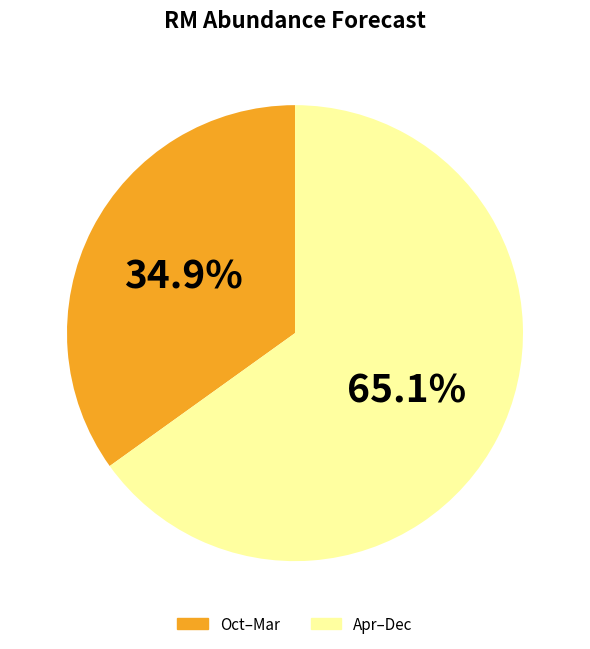

Is there a majority slice in this chart?

Yes